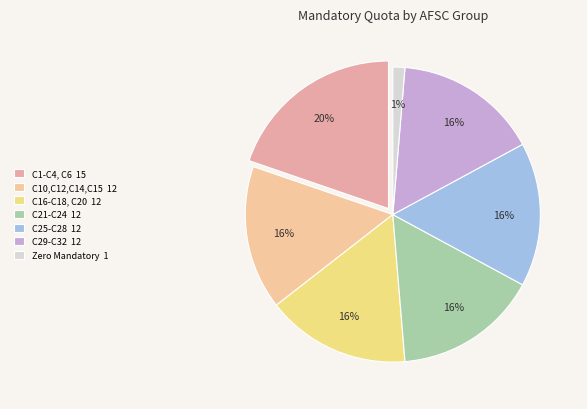

To the nearest percent, what percentage of the pie is C12?

4%